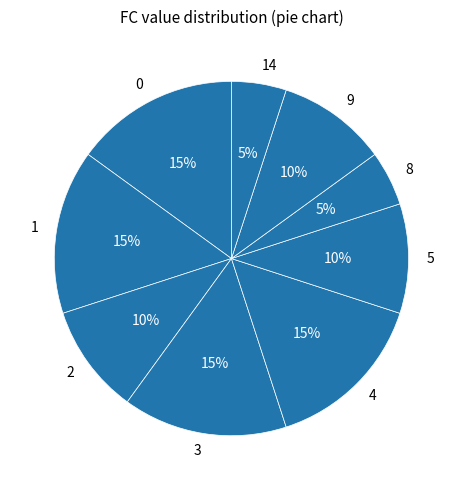

Is it true that 1 is 10% of the pie?

False